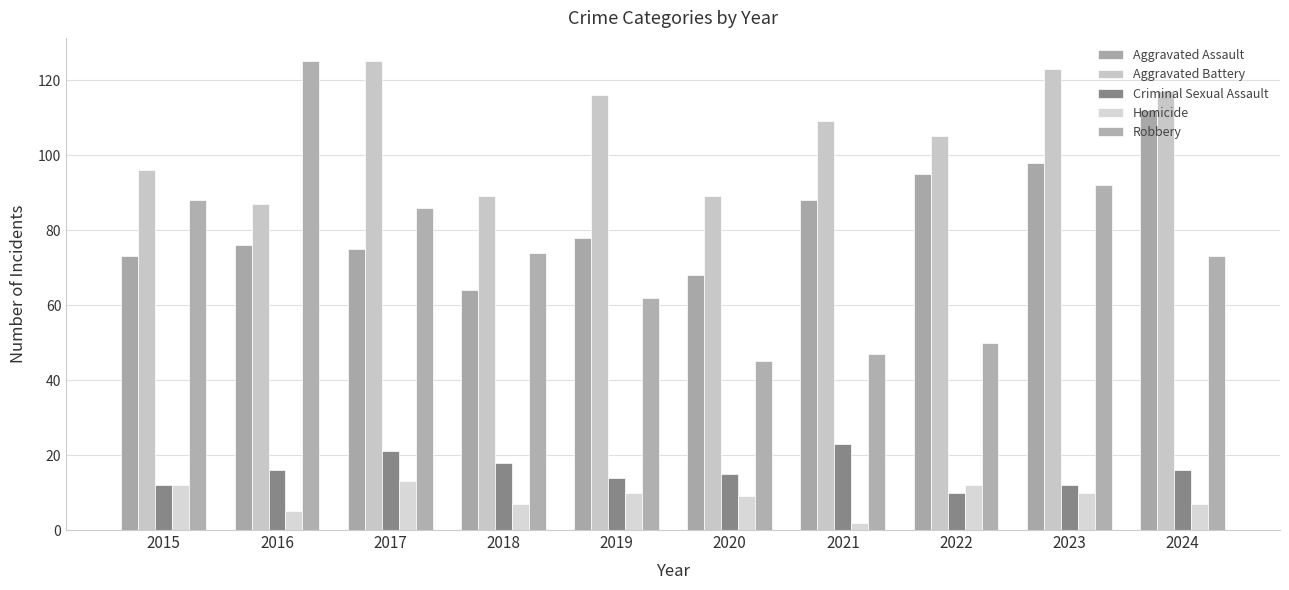

At which category is the sum across all series the highest?

2023